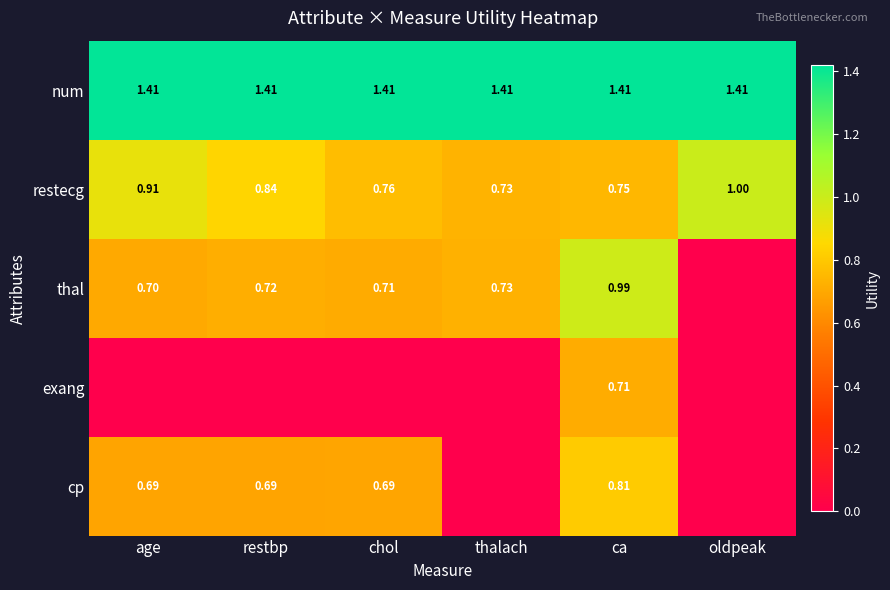

At which label does restecg reach its minimum?

thalach